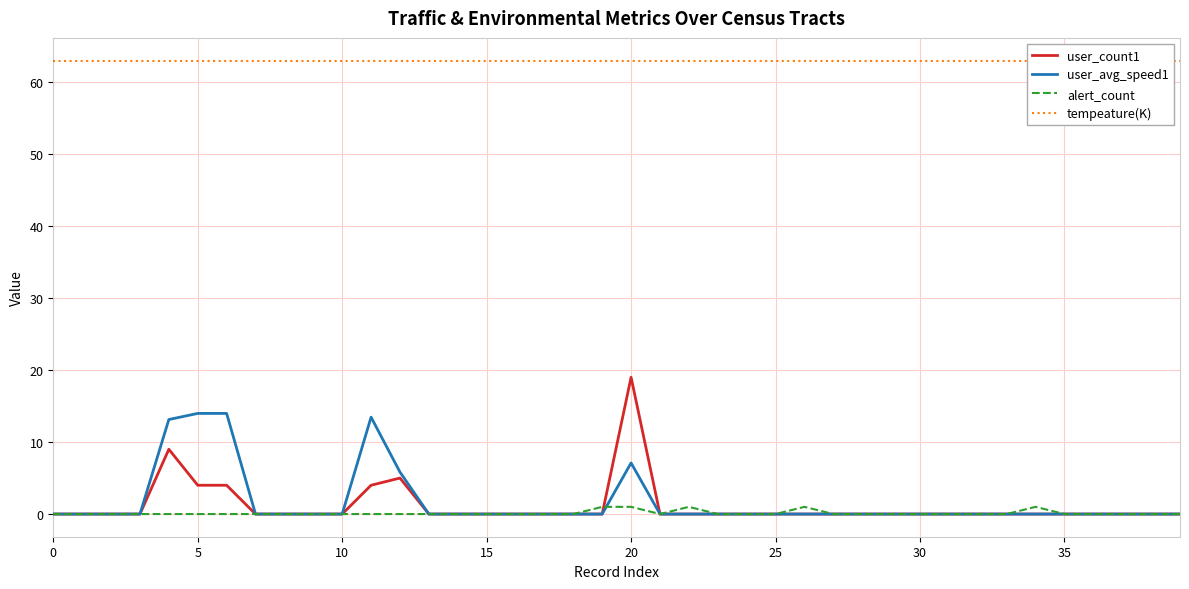

True or false: tempeature(K) and alert_count intersect in this chart.

False